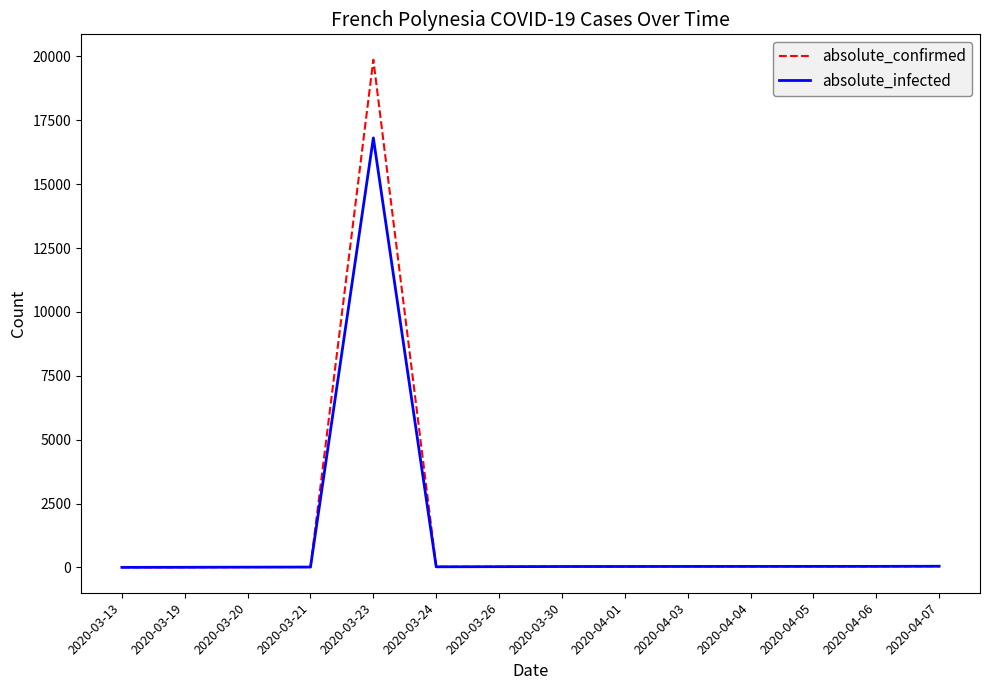

Where is absolute_confirmed nearest to the value 9938?

2020-04-07